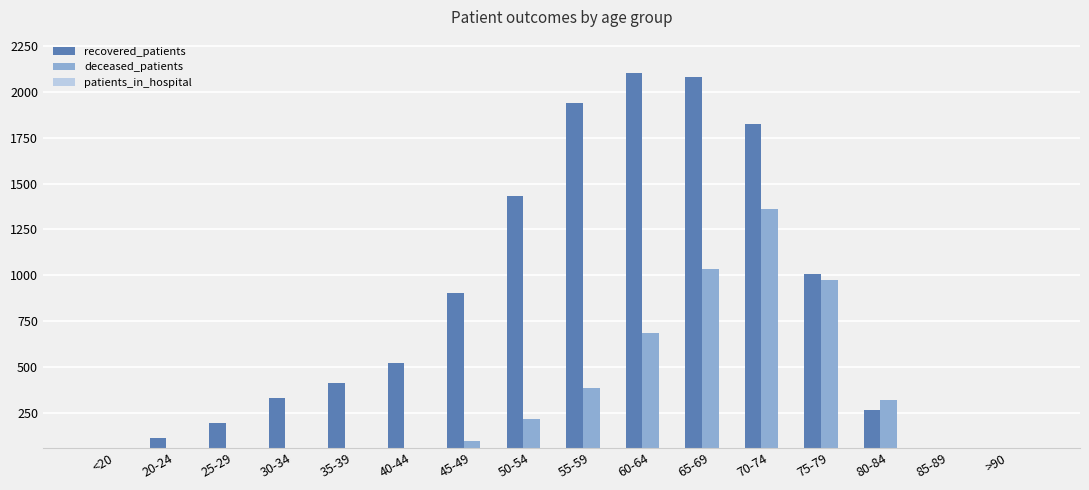

True or false: deceased_patients has a value of 384 at 55-59.

True